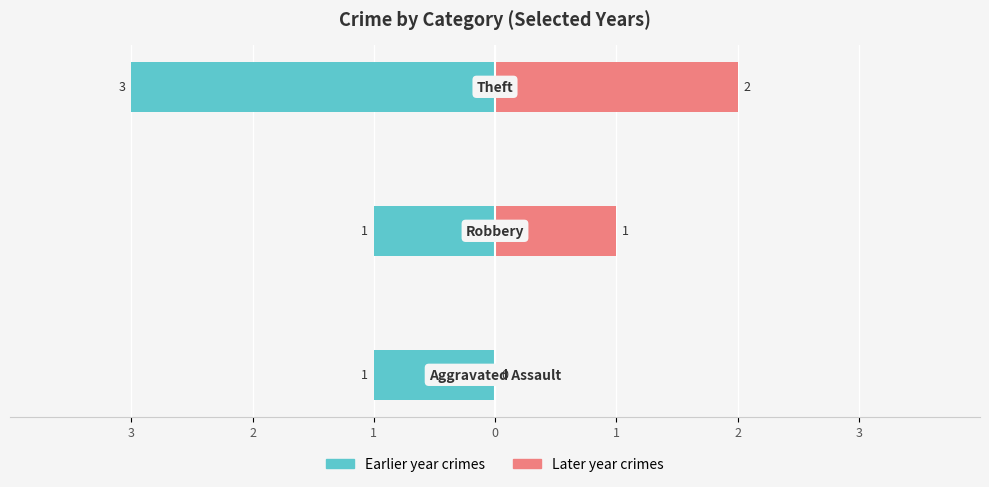

What is the maximum value for Left year crimes?

-1